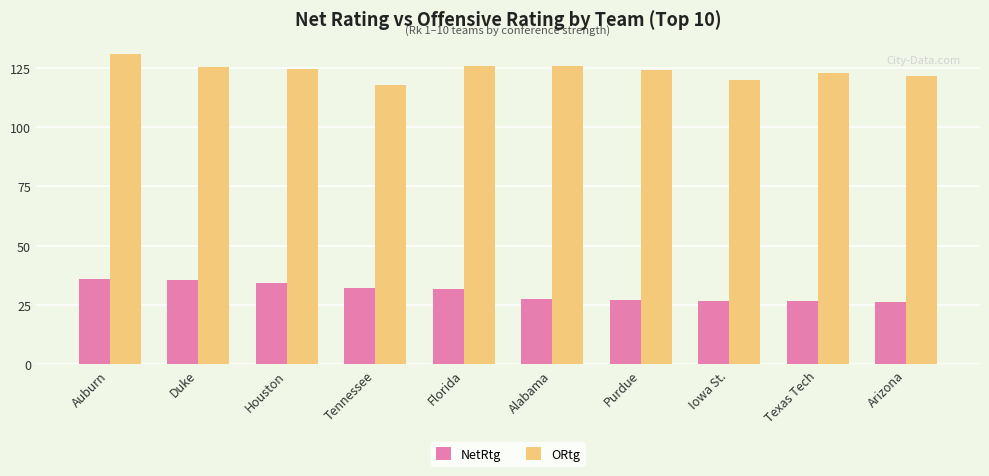

What is the difference between the highest and lowest values at Auburn?

94.8